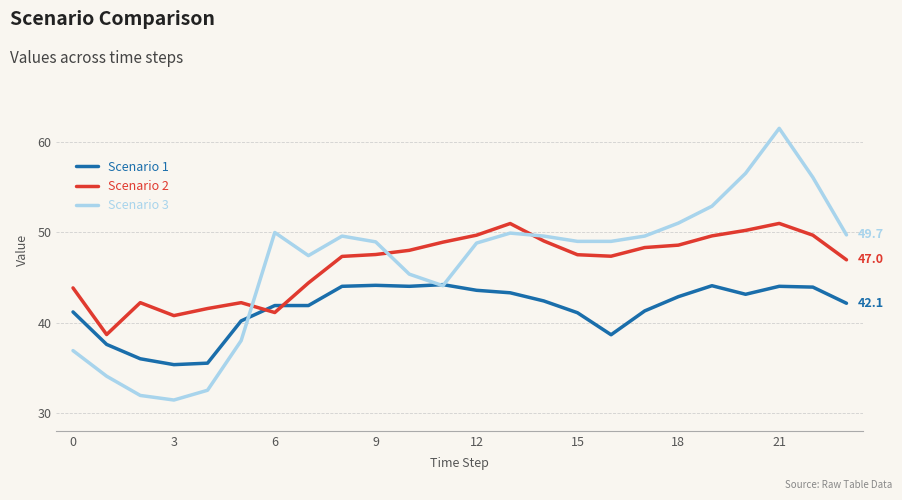

Which series has the largest range (max minus min)?

Scenario 3